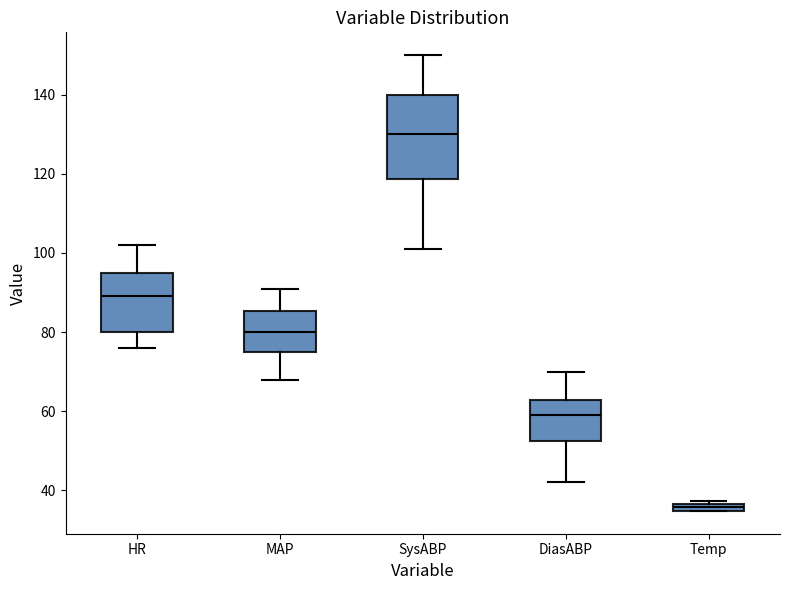

Where is the lower edge of the box for MAP on the y-axis? The values are not printed on the chart, so give them approximately, as read against the axis.

76